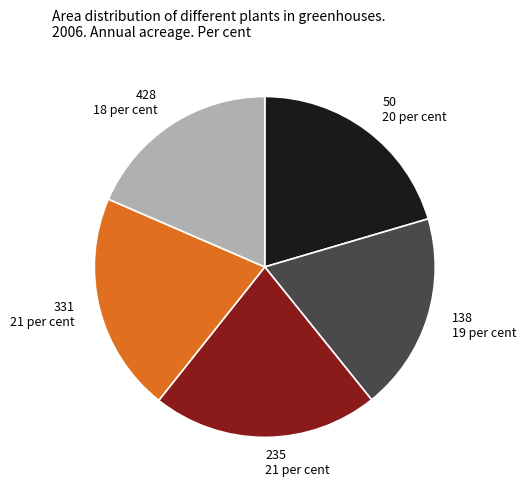

Which slice is the largest?

235